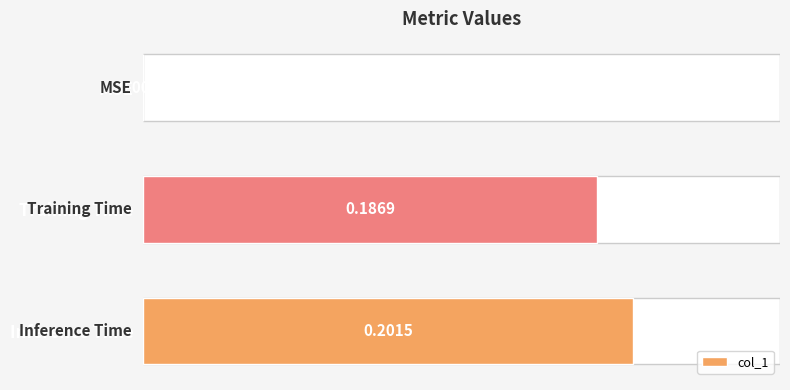

Are the bars horizontal?

Yes